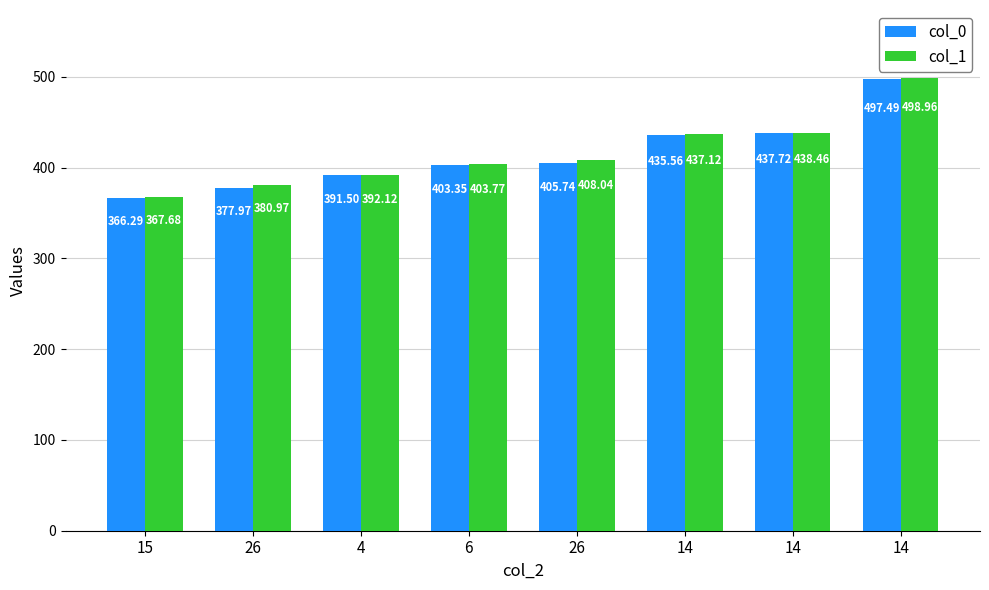

Which label corresponds to the largest value in the chart?

14